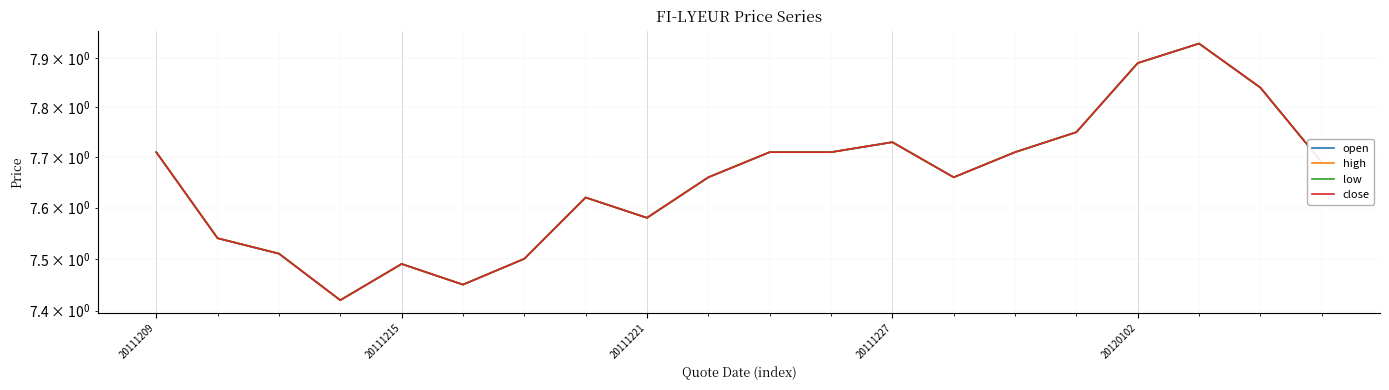

How many high values are between 7 and 8?

20